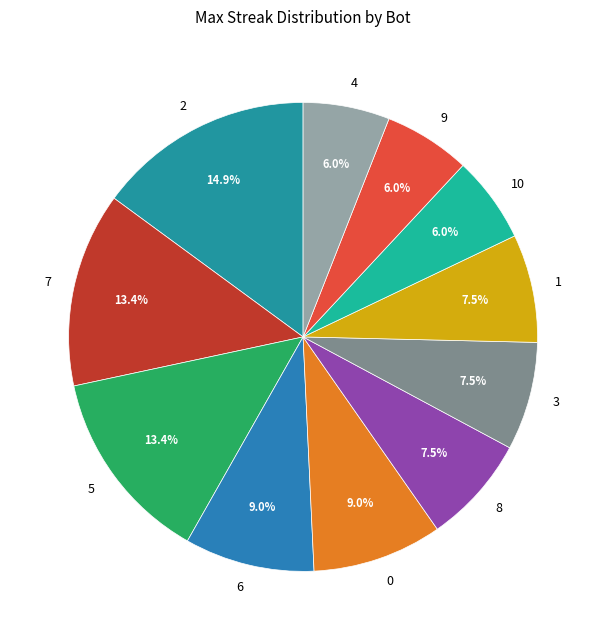

Count the number of slices in the pie.

11